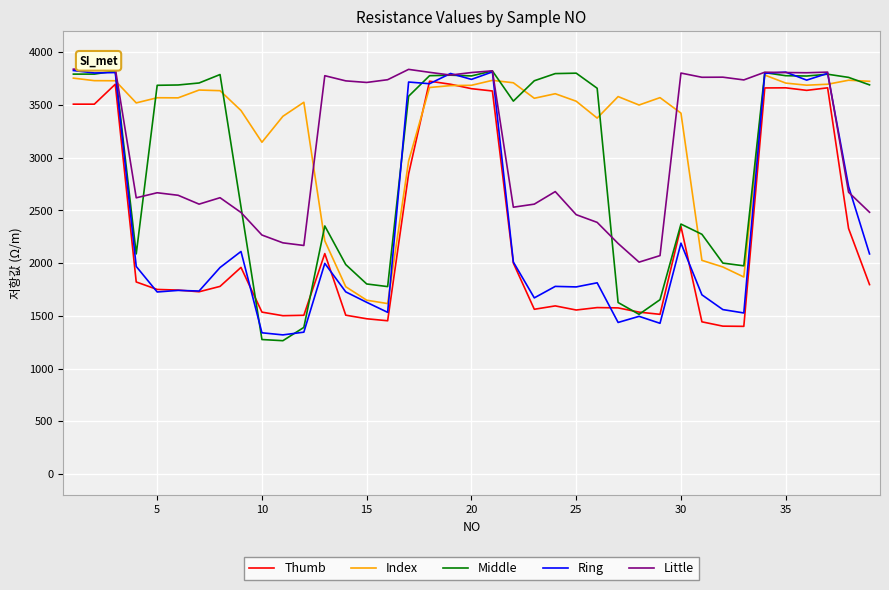

What is the smallest value displayed?

1264